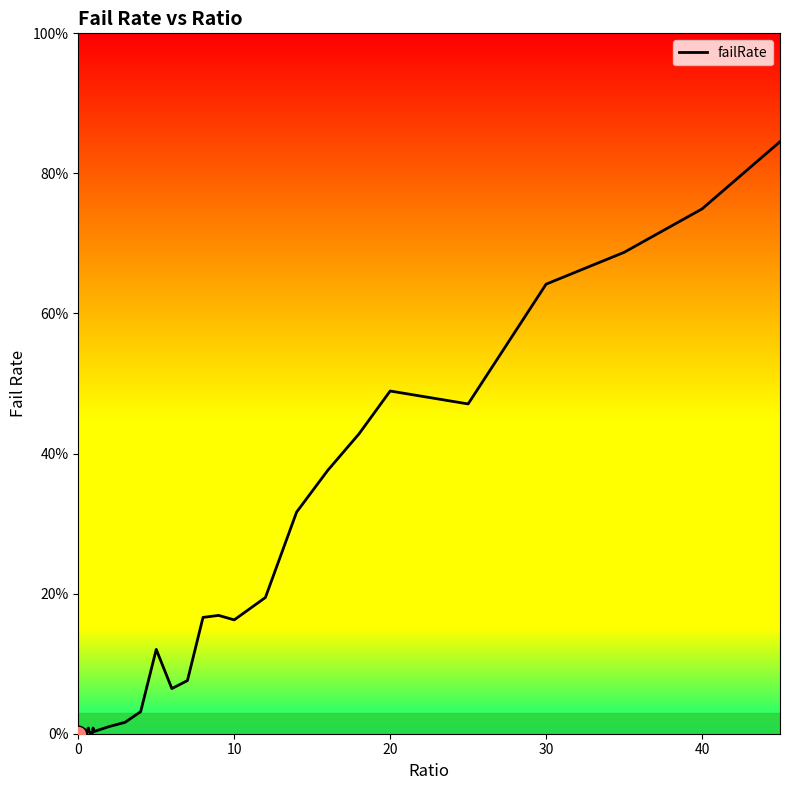

Does the chart have visible grid lines?

No